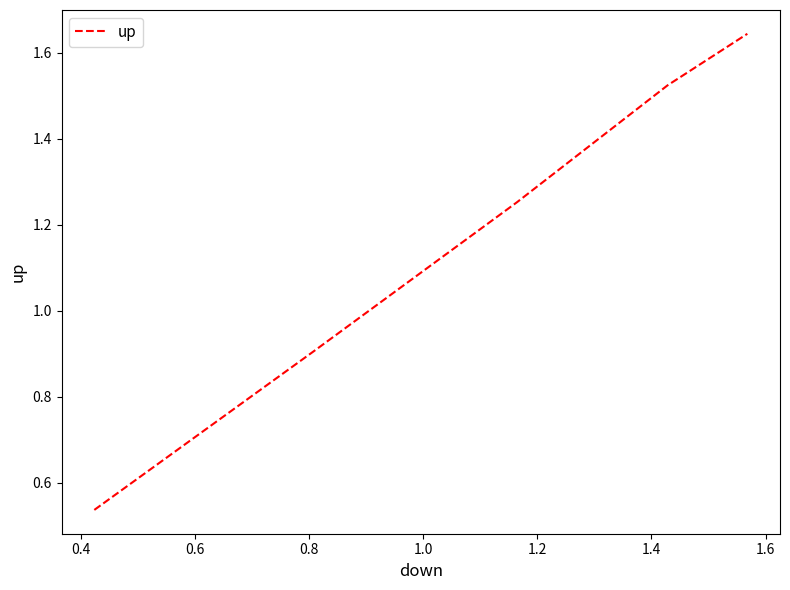

True or false: there are more than 2 points higher than both neighbors.

False